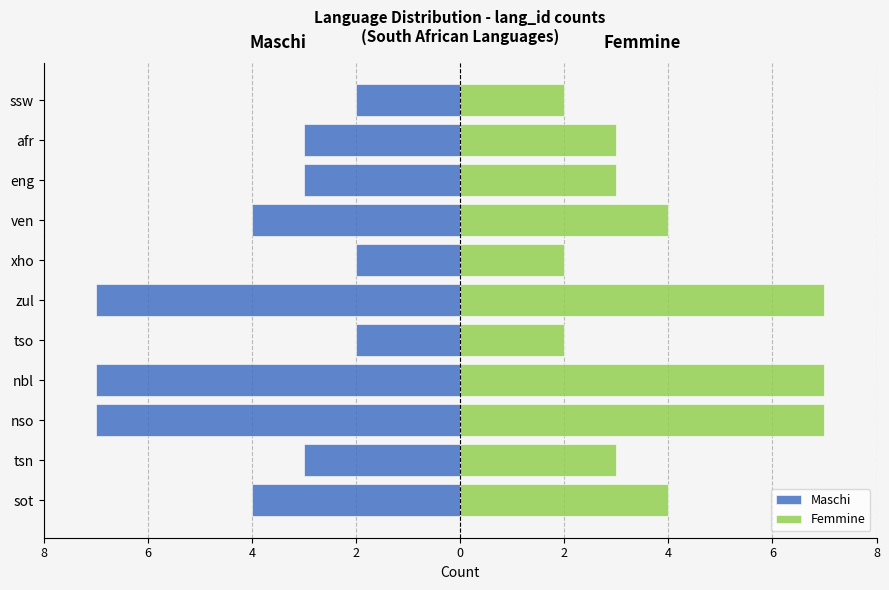

List the series in order of their peak value, highest first.

Femmine, Maschi